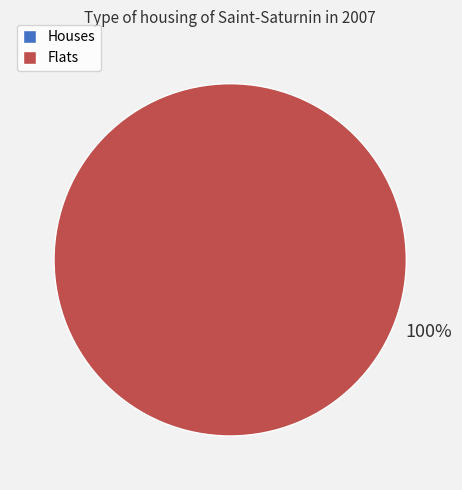

What is the majority slice?

1